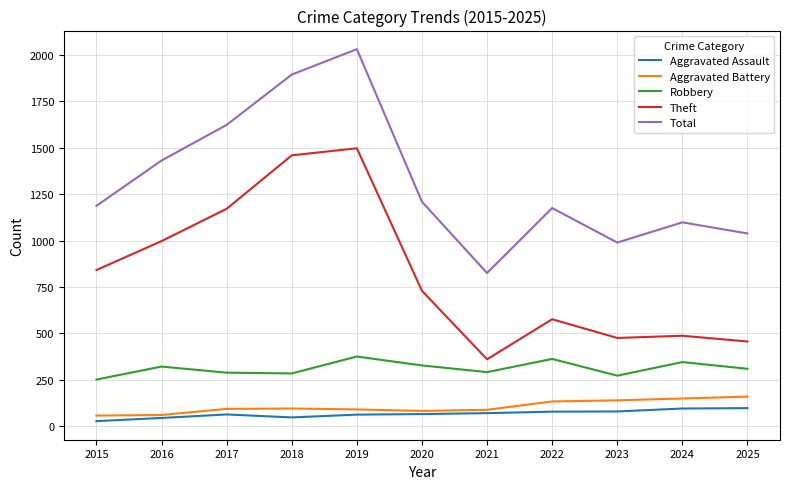

True or false: Theft and Robbery intersect in this chart.

False